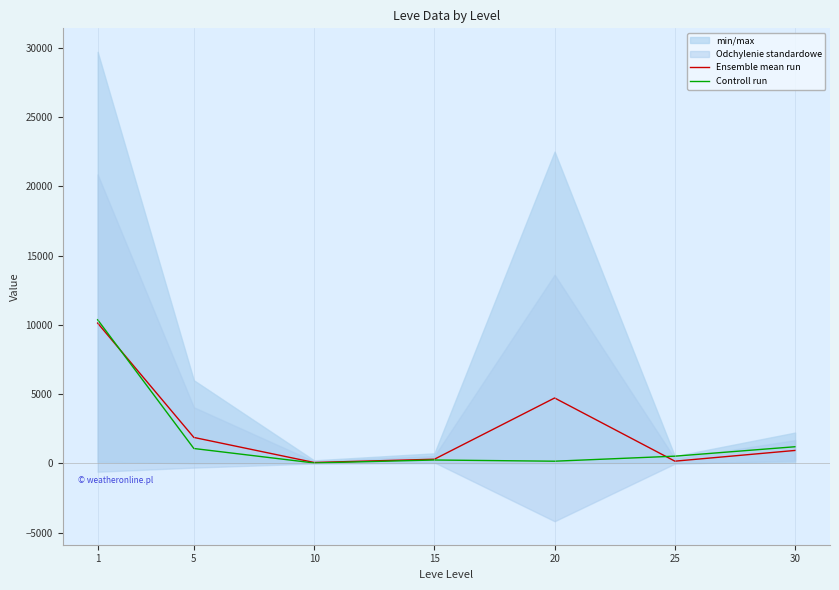

What is the difference between the second highest and second lowest values in the Ensemble mean run series?

4560.1